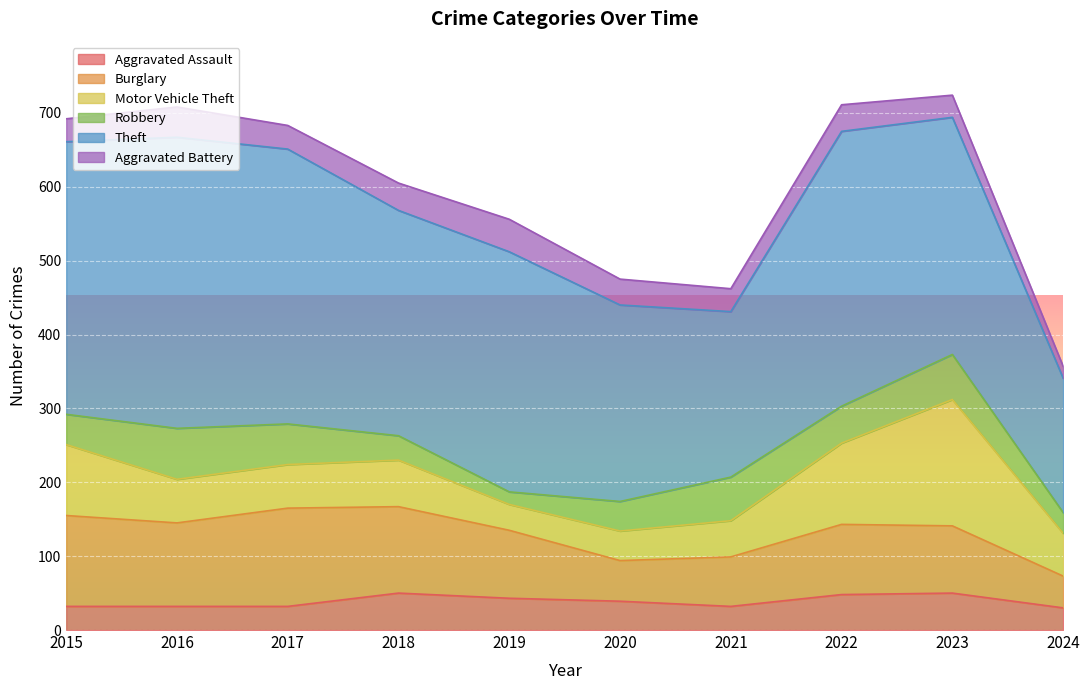

How many series are shown in this chart?

6